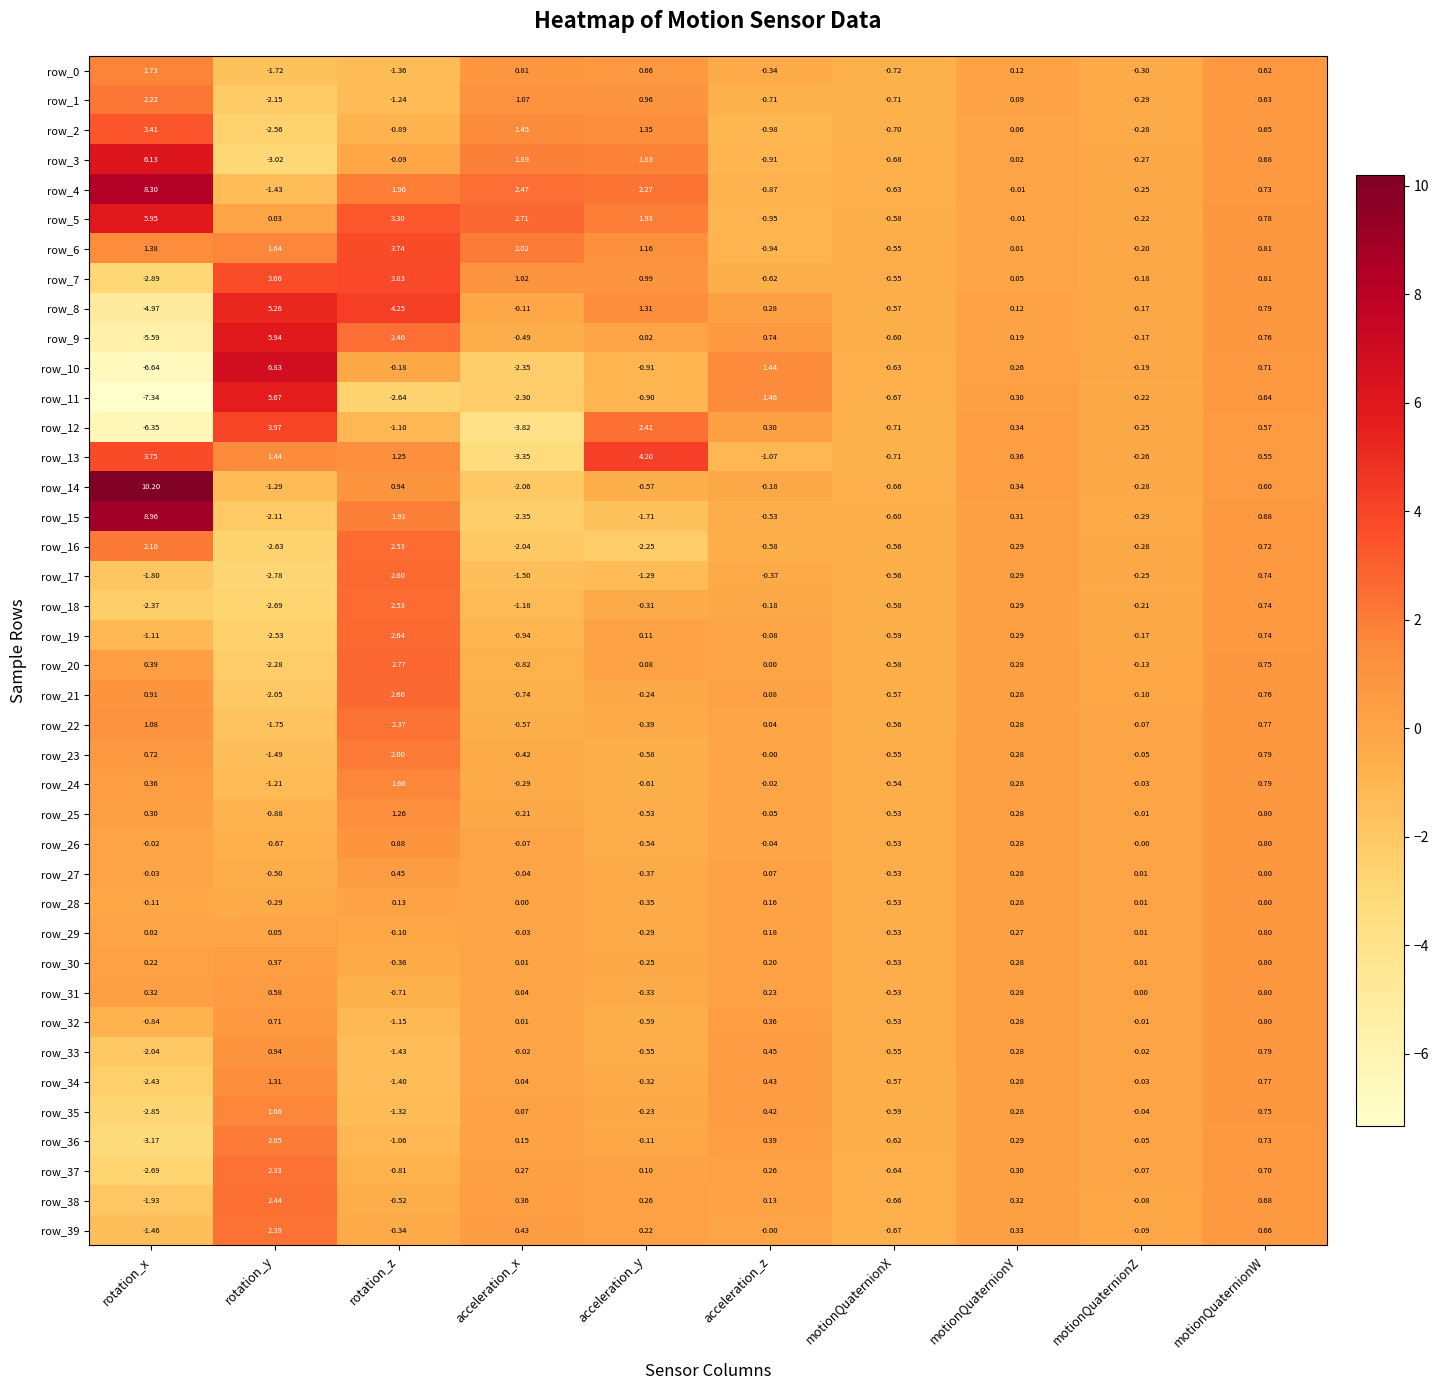

Which series has the widest spread of values?

row_10